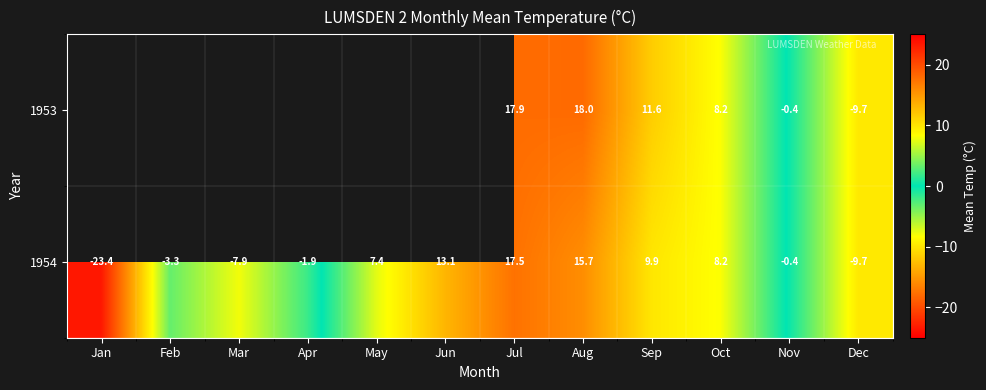

List the labels in order of 1954 value, smallest first.

Jan, Dec, Mar, Feb, Apr, Nov, May, Oct, Sep, Jun, Aug, Jul